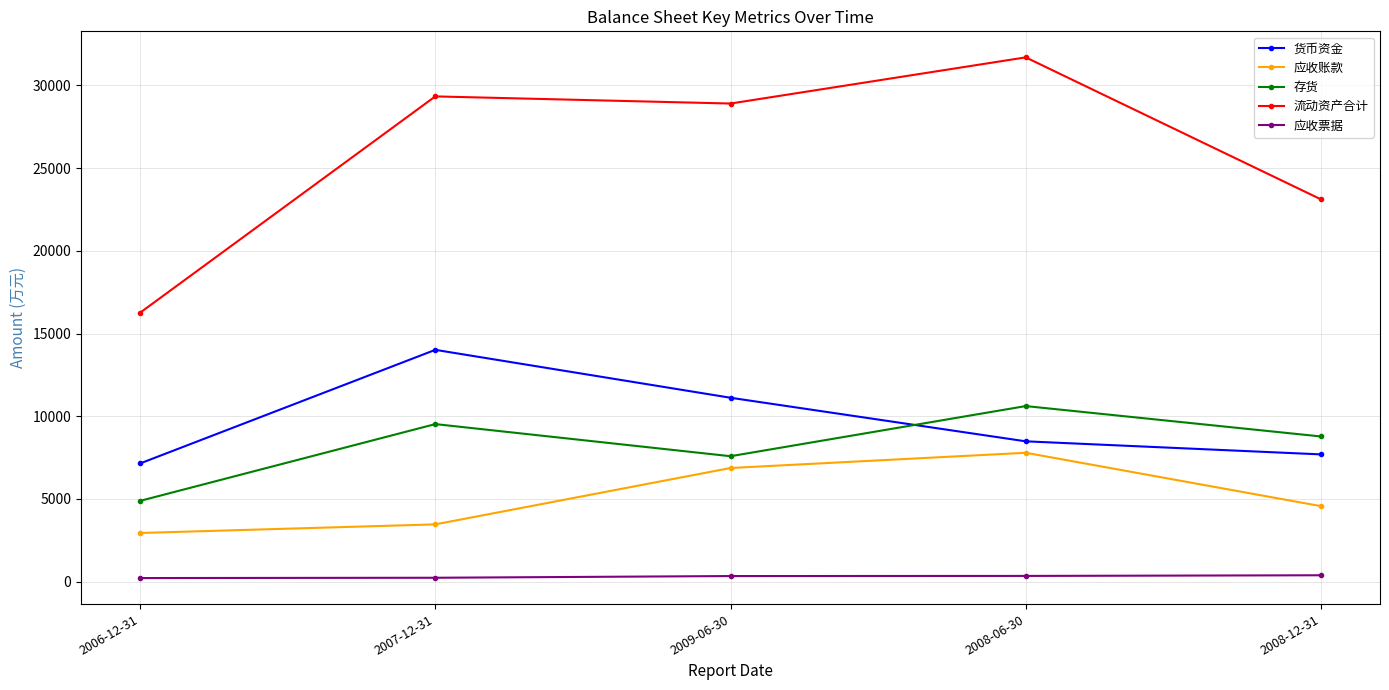

Which series has the largest range (max minus min)?

流动资产合计